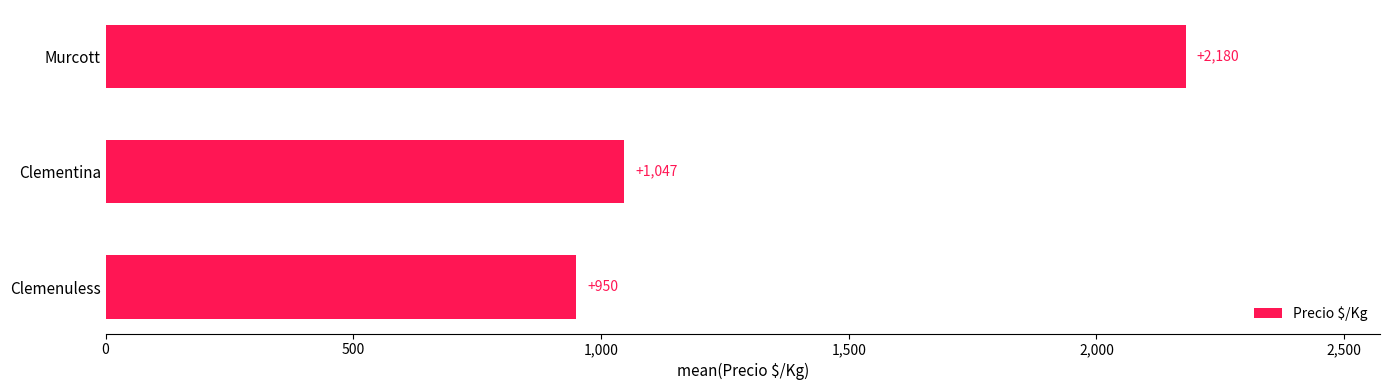

Where is the data nearest to the value 1564?

Clementina